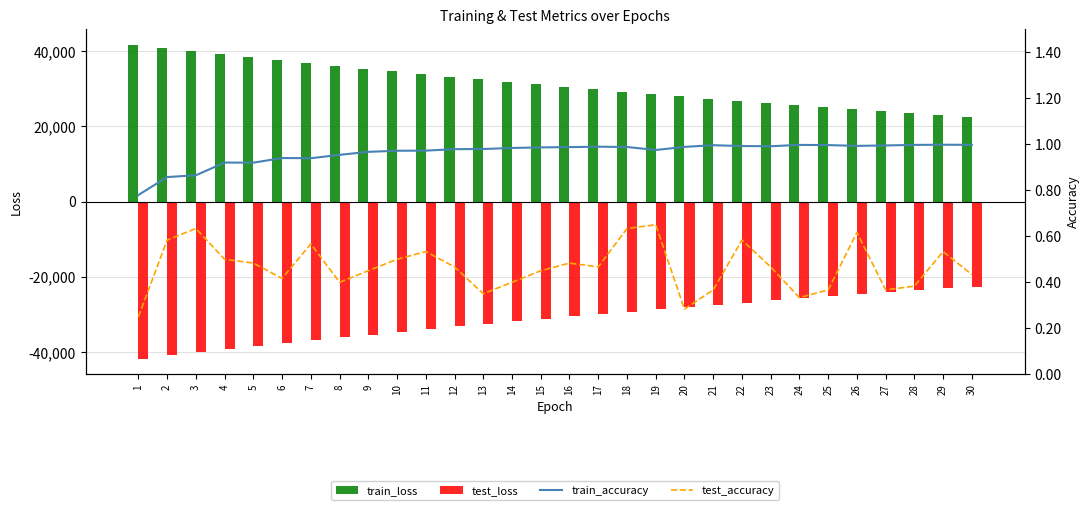

Which has a higher value, 3 or 7?

3